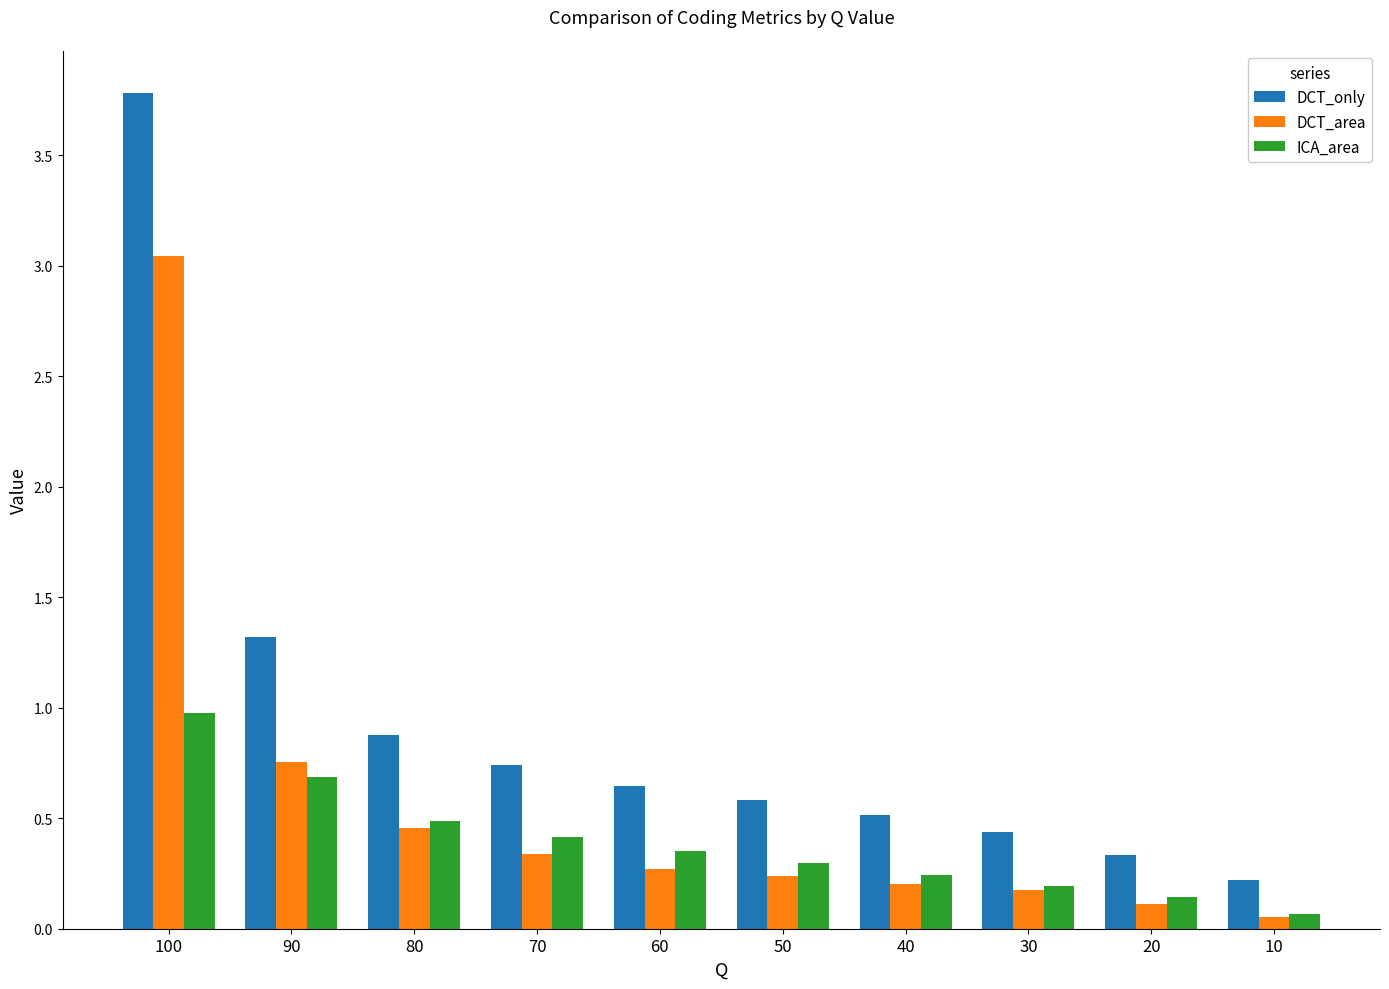

How many bars are there in each group?

3